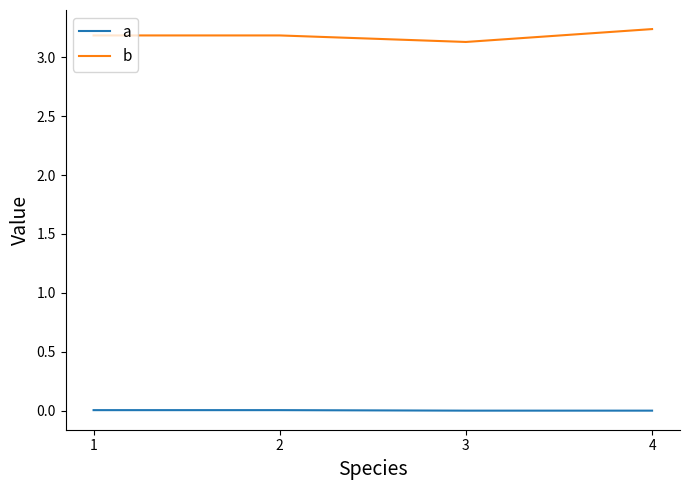

Is the value of b at 4 greater than the value of a at 3?

Yes